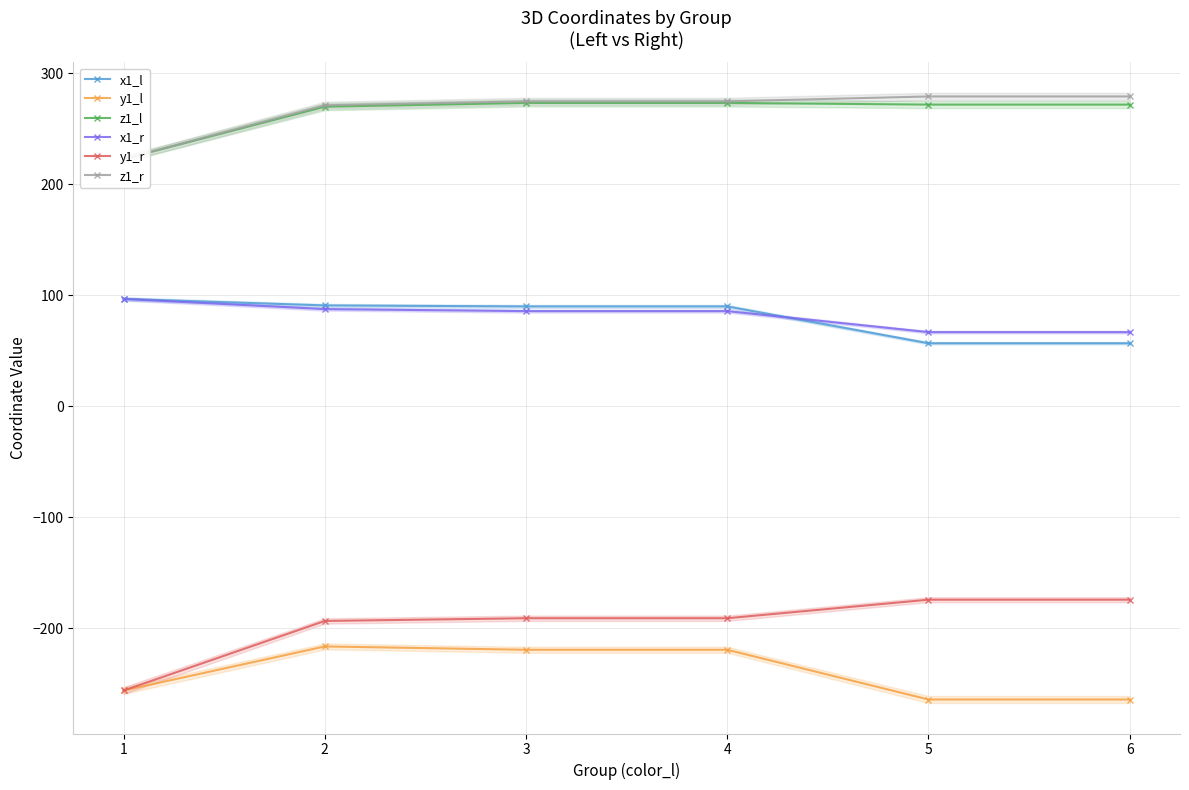

At which label is z1_r closest to 250?

2